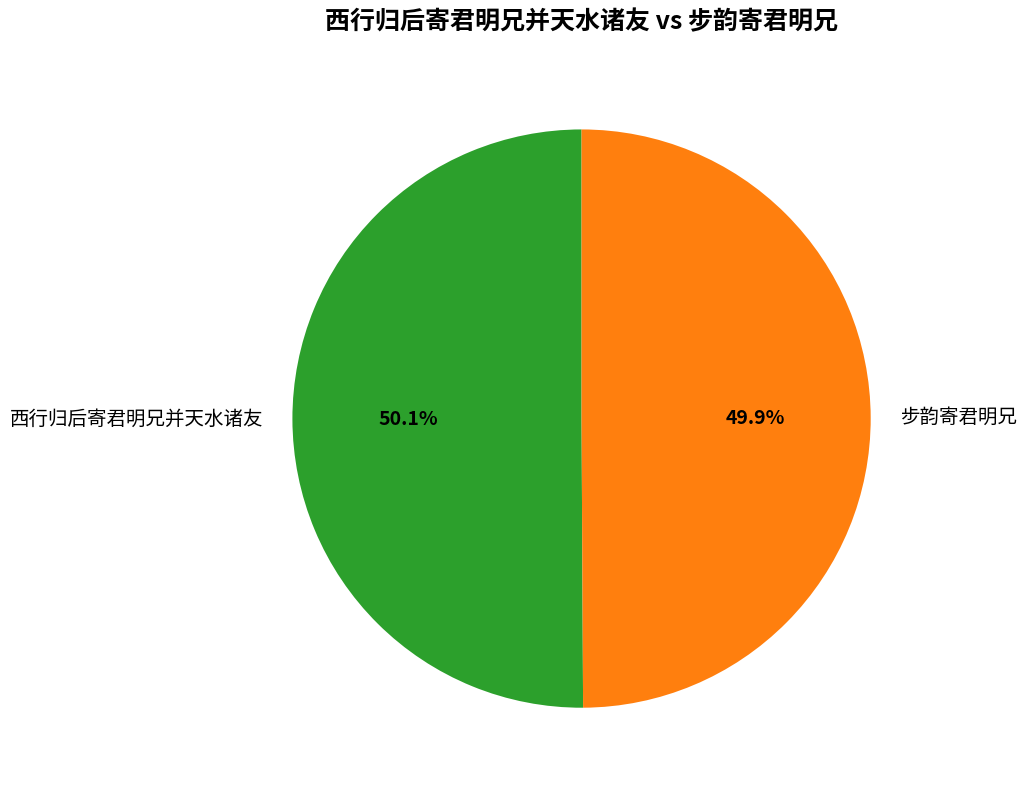

How many segments does this pie chart have?

2